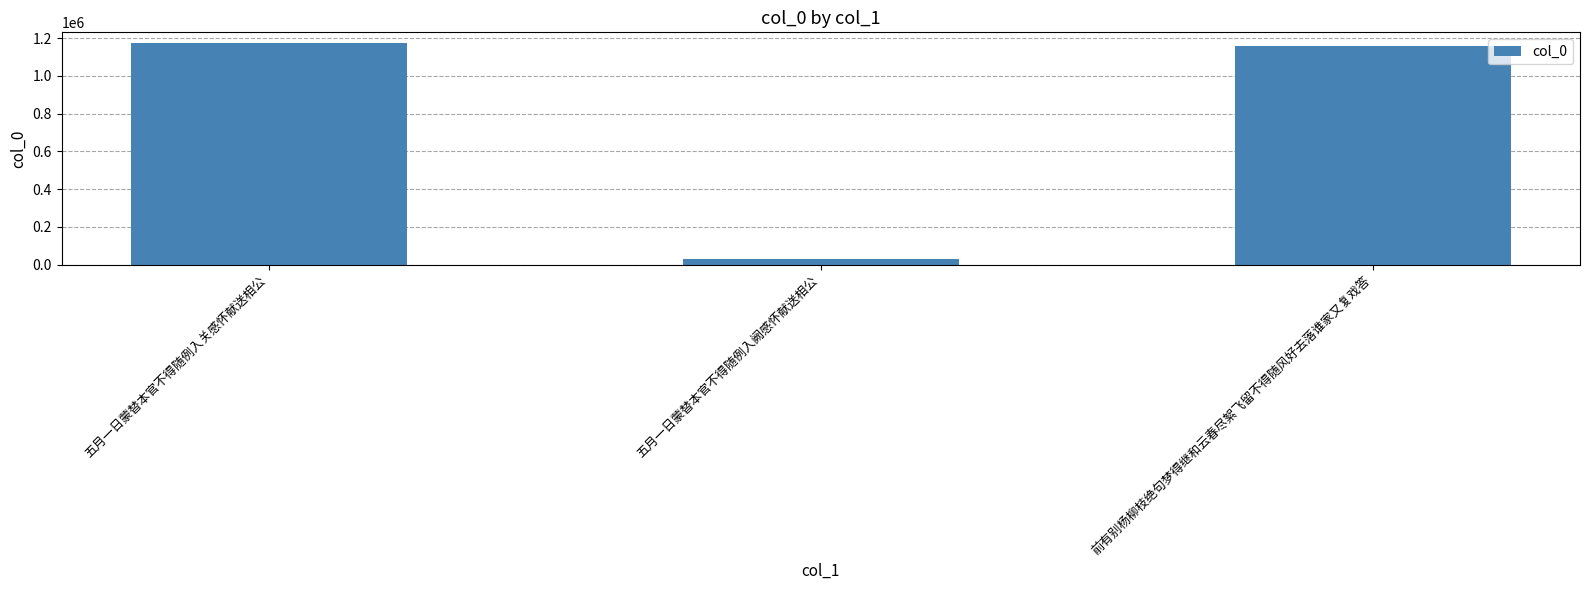

Reading left to right, list all the values displayed in this chart.

五月一日蒙替本官不得随例入关感怀献送相公=1171823	五月一日蒙替本官不得随例入阙感怀献送相公=26829	前有别杨柳枝绝句梦得继和云春尽絮飞留不得随风好去落谁家又复戏答=1155388